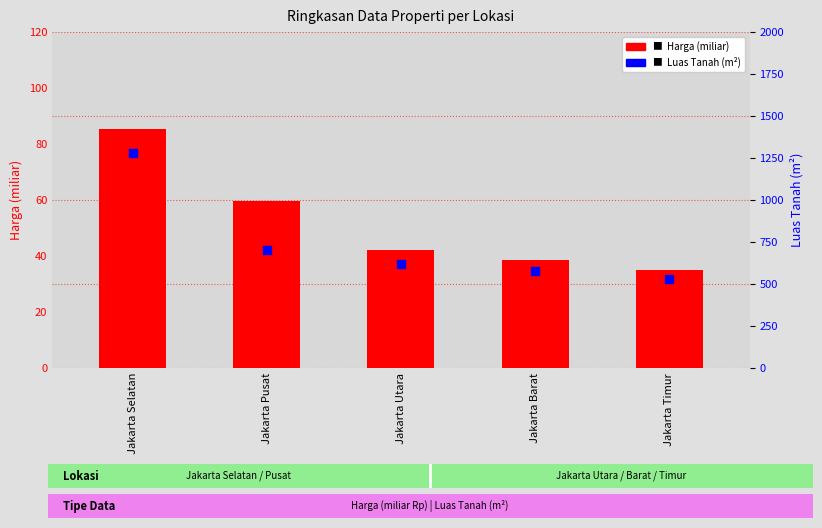

At which category is the sum across all series the highest?

Jakarta Selatan